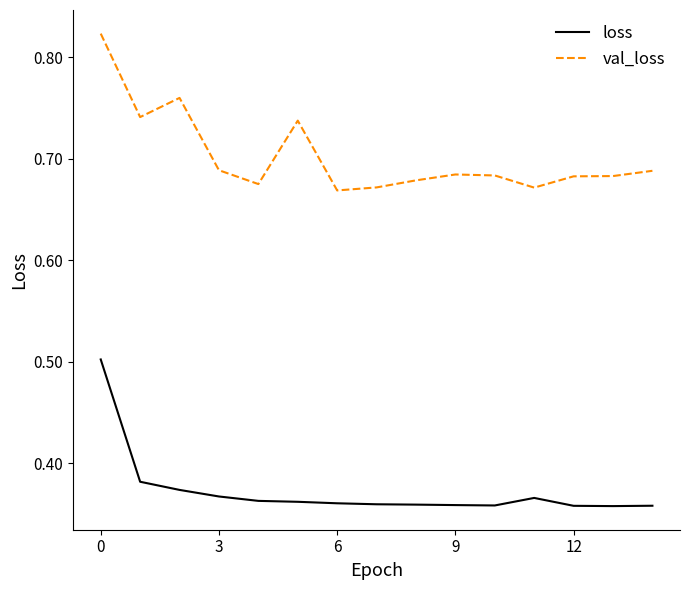

True or false: val_loss and loss cross at least once.

False